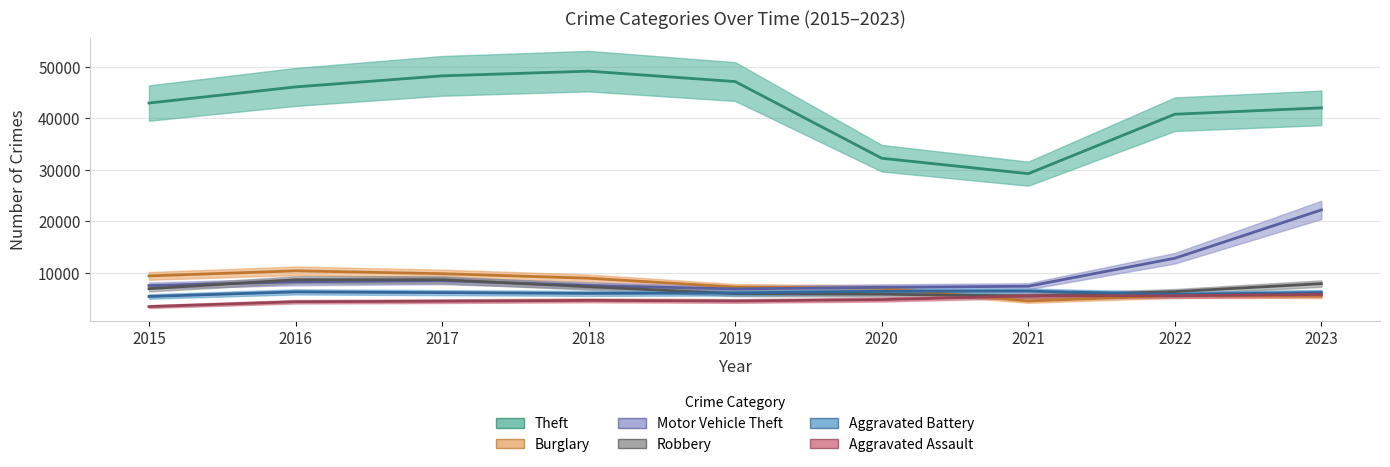

Rank the categories by Aggravated Battery value from highest to lowest.

2021, 2020, 2016, 2023, 2017, 2019, 2018, 2022, 2015